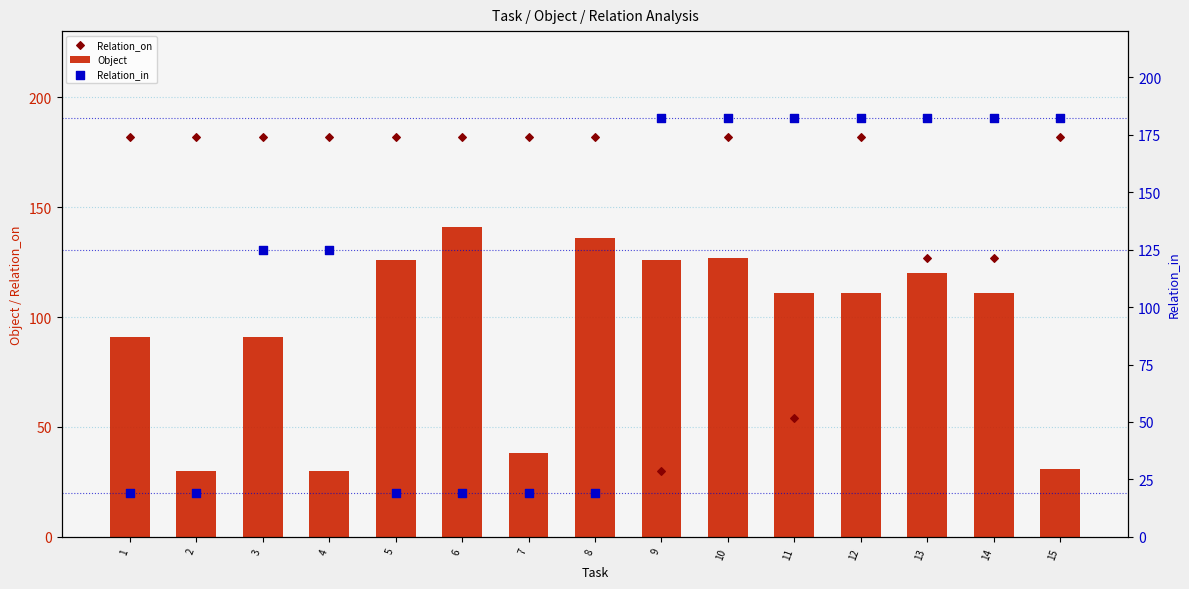

At which category is the sum across all series the highest?

10